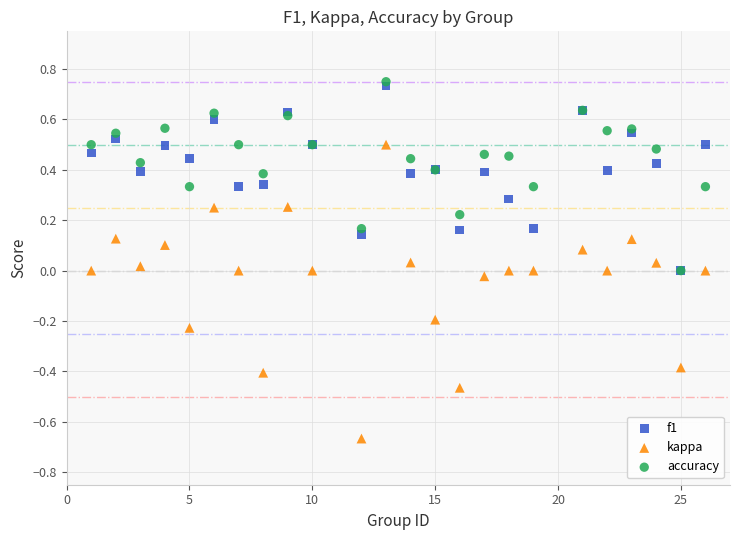

Which series has the largest Y range (max minus min)?

kappa